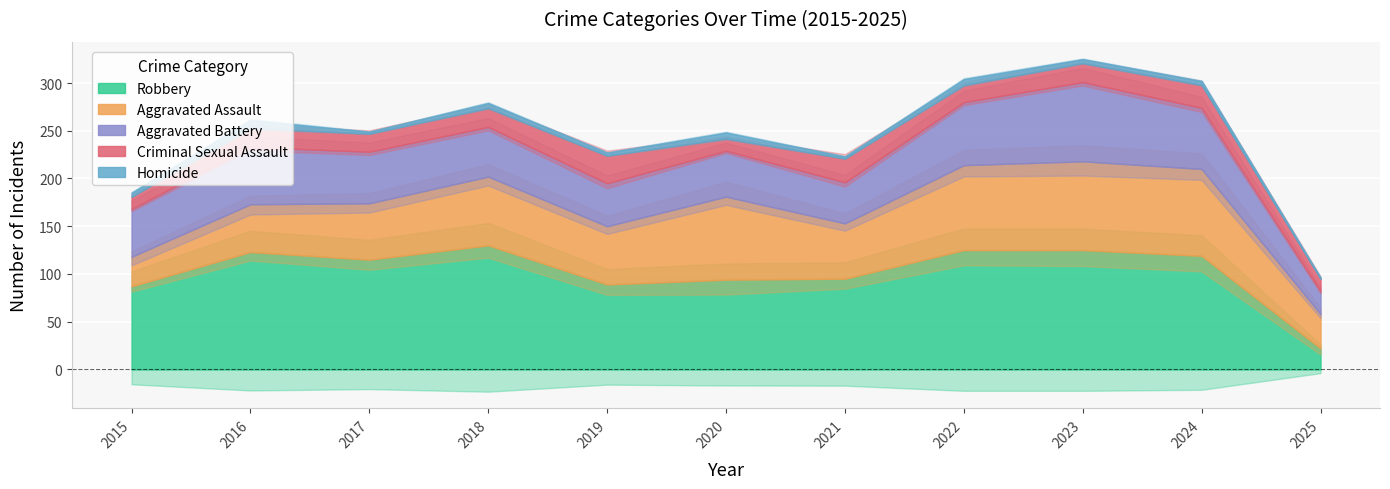

How many interior local peaks does the Aggravated Assault series have?

3